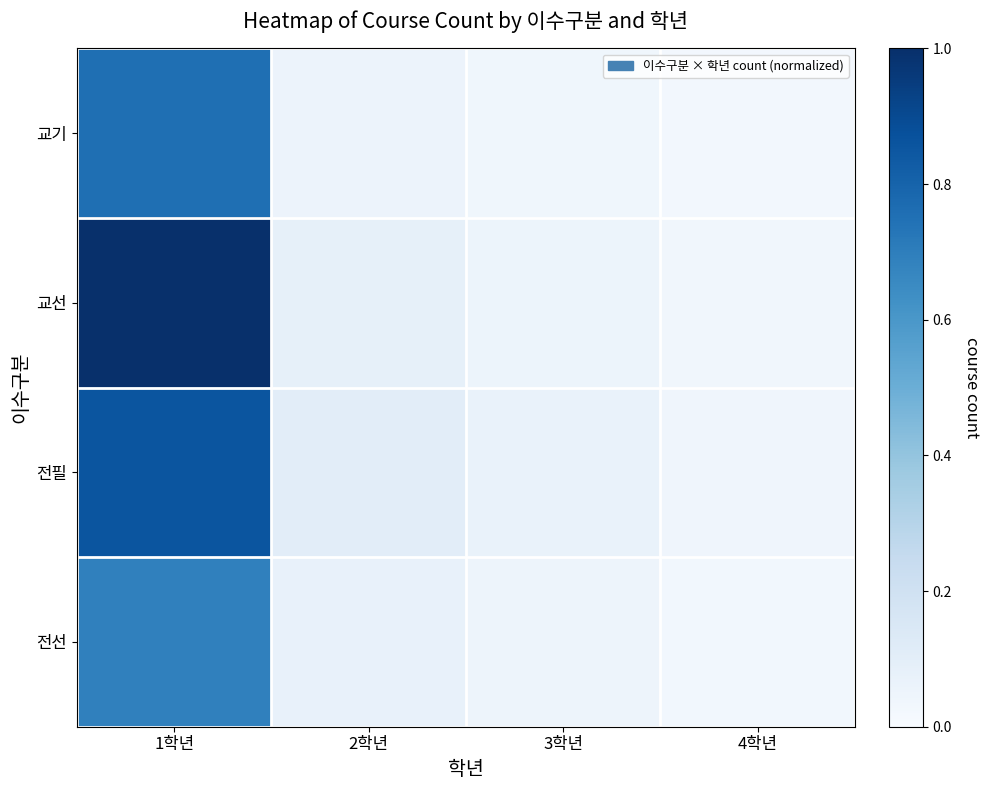

Which series has the largest range (max minus min)?

교선